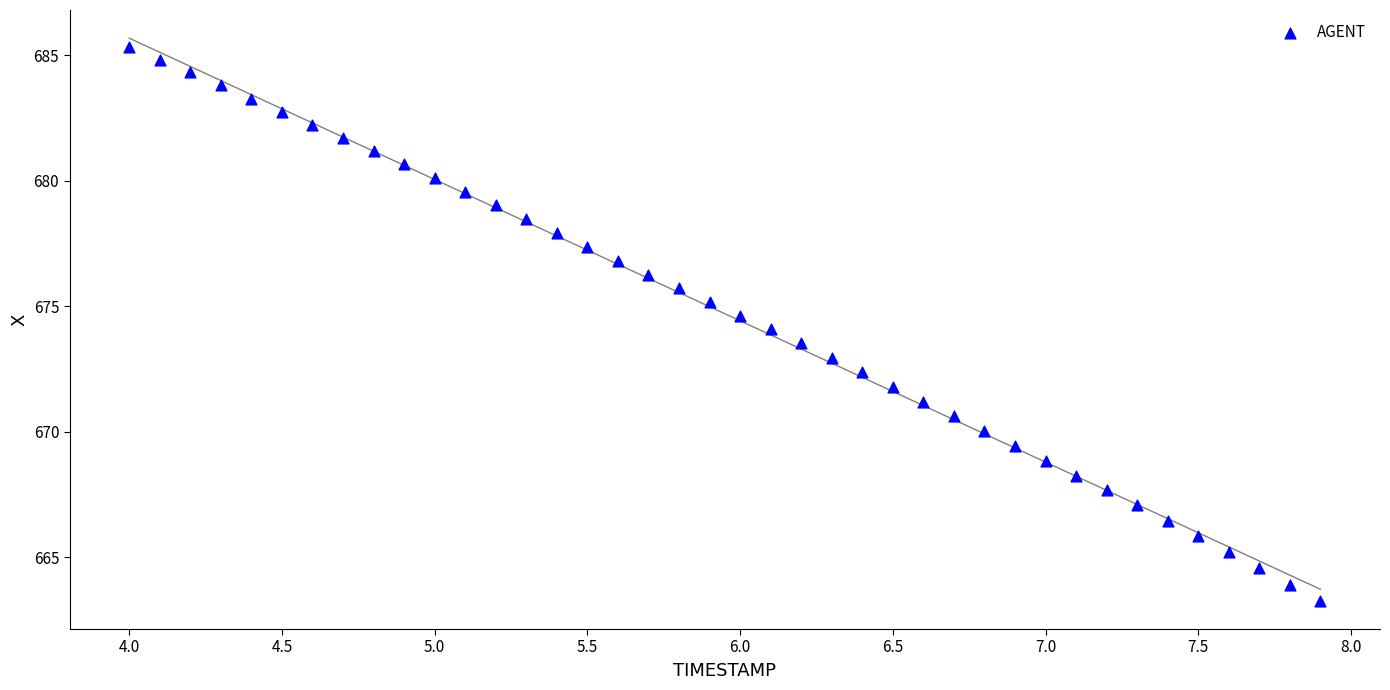

What is the range of X values (max minus min)?

3.9